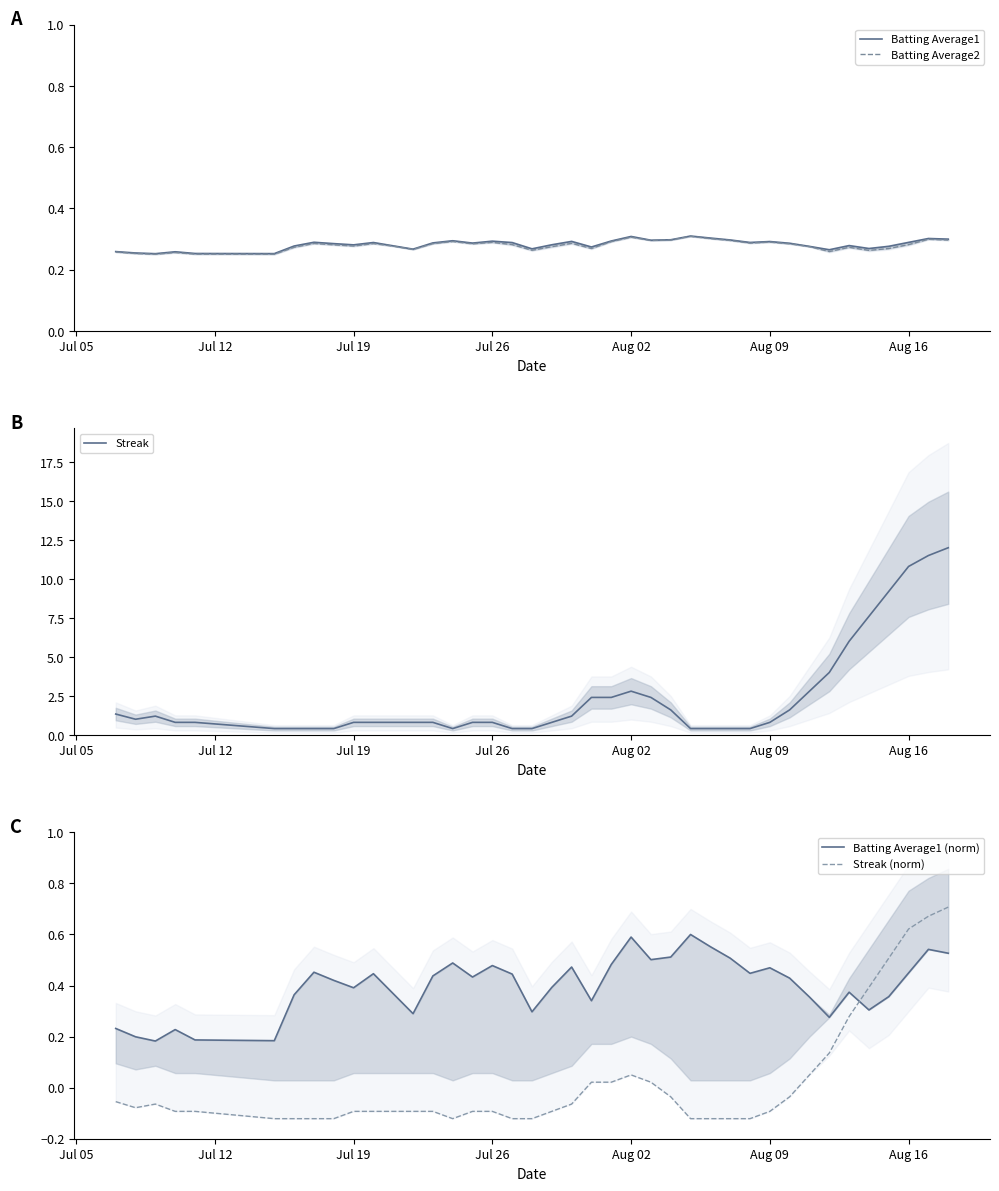

Is the value of Streak (norm) at 15 greater than the value of Batting Average1 (norm) at 22?

No